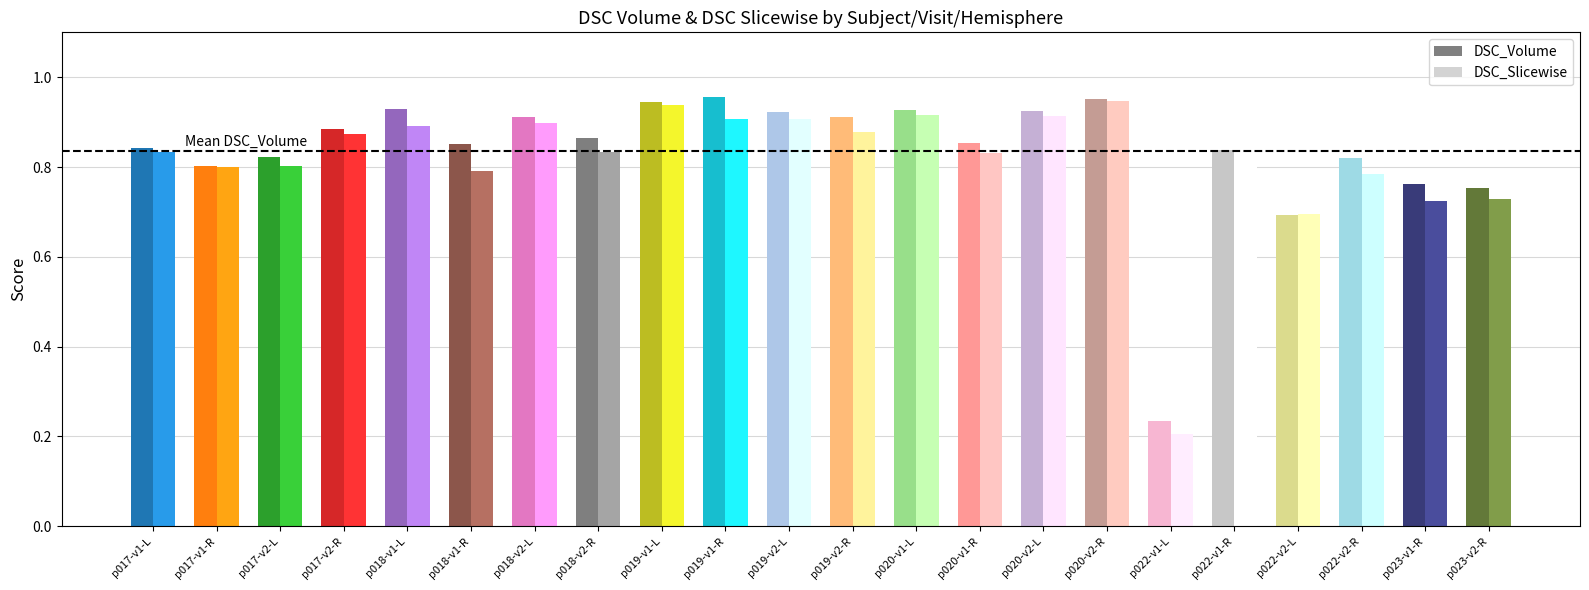

Is it true that DSC_Volume equals 0.8 at p023-v1-R?

True